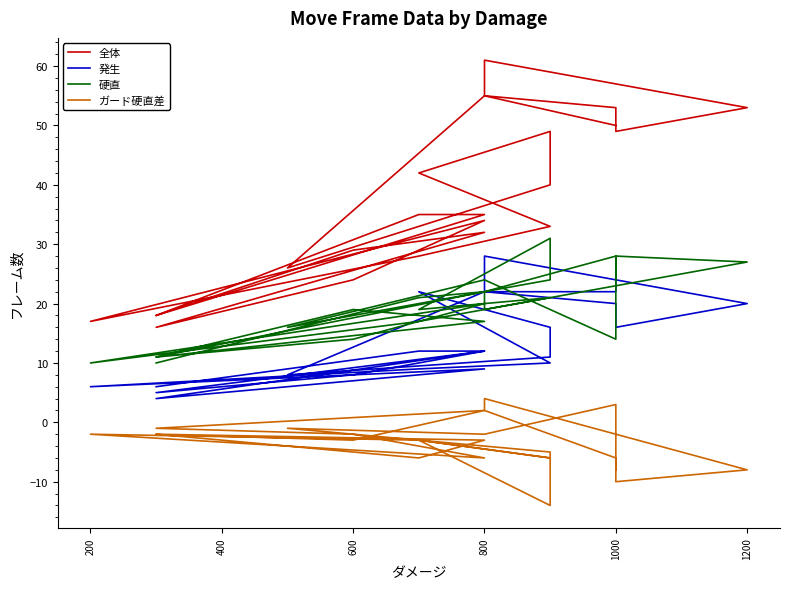

At which category is the sum across all series the highest?

800